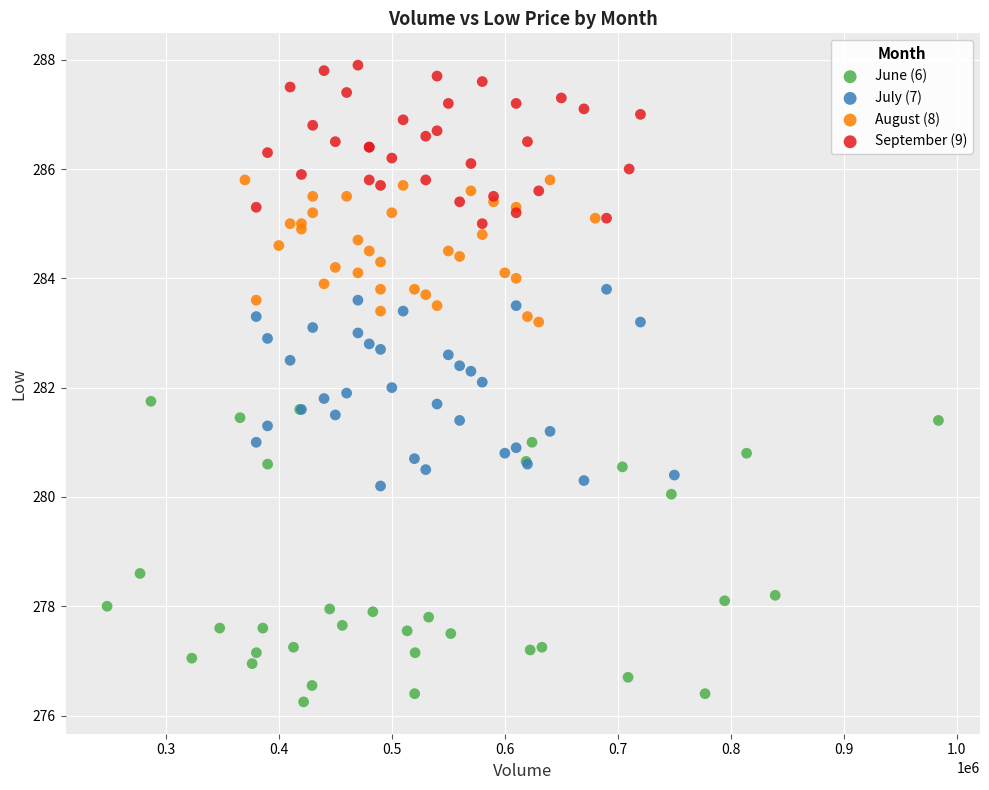

Which series reaches the maximum Y coordinate?

September (9)